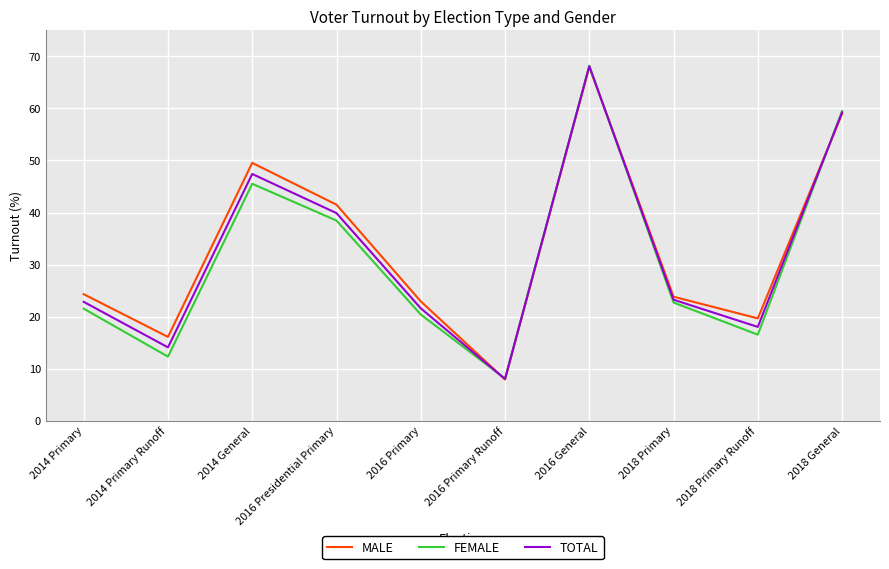

Which series has the largest total across all categories?

MALE